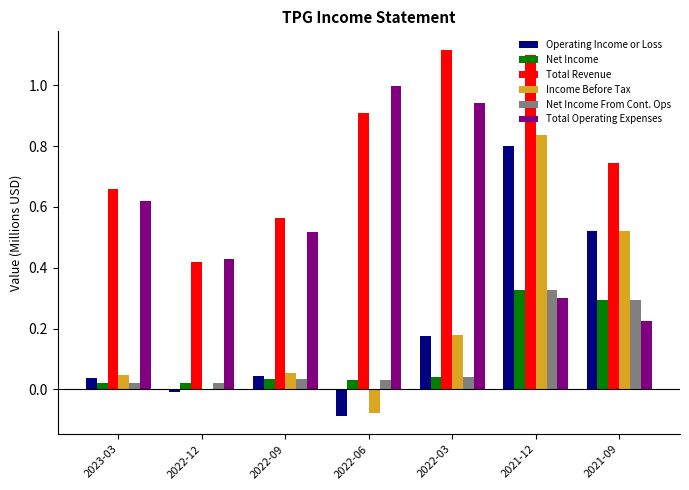

Are the bars grouped side by side (vs. stacked)?

Yes